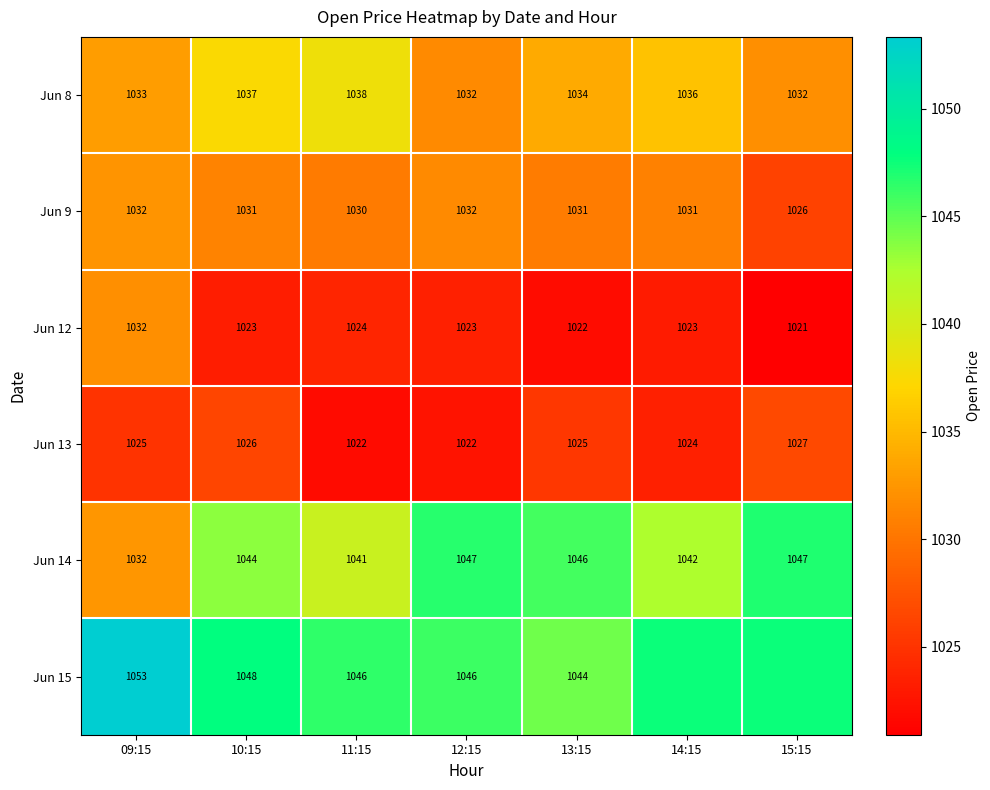

Is the value of Jun 8 at 14:15 greater than the value of Jun 14 at 10:15?

No